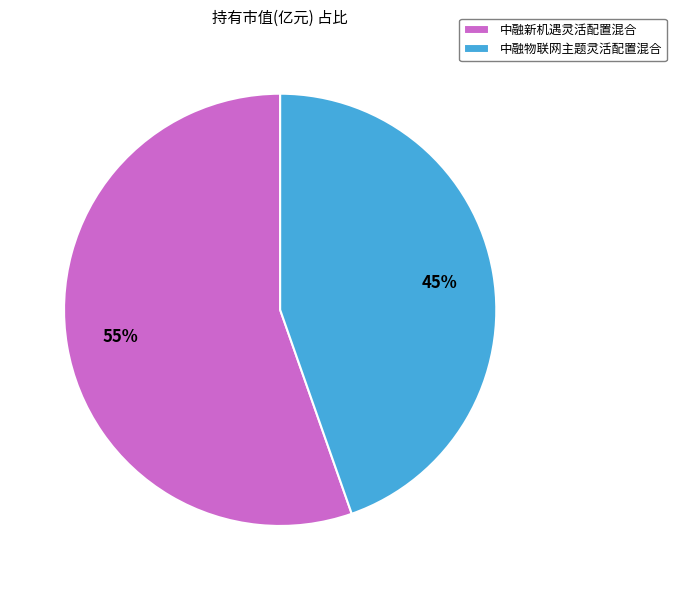

Which slice is the largest?

中融新机遇灵活配置混合